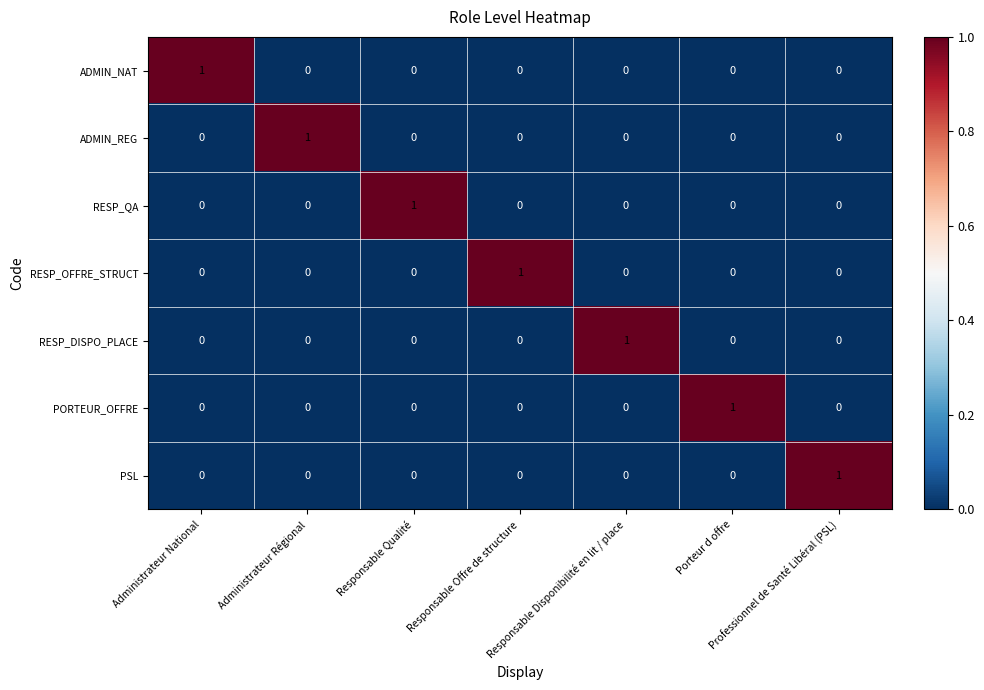

At how many categories does at least one series exceed 0?

7